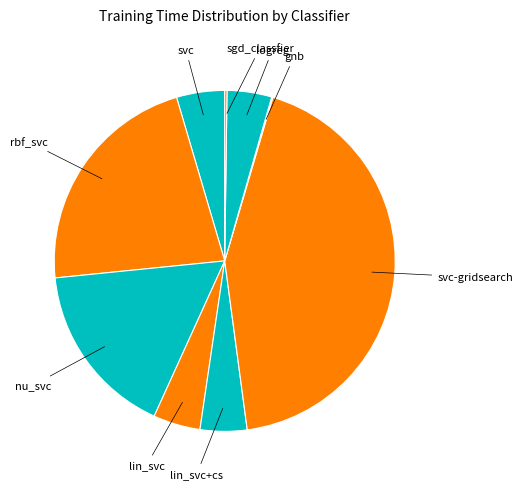

Which category has the smallest portion of the pie?

gnb